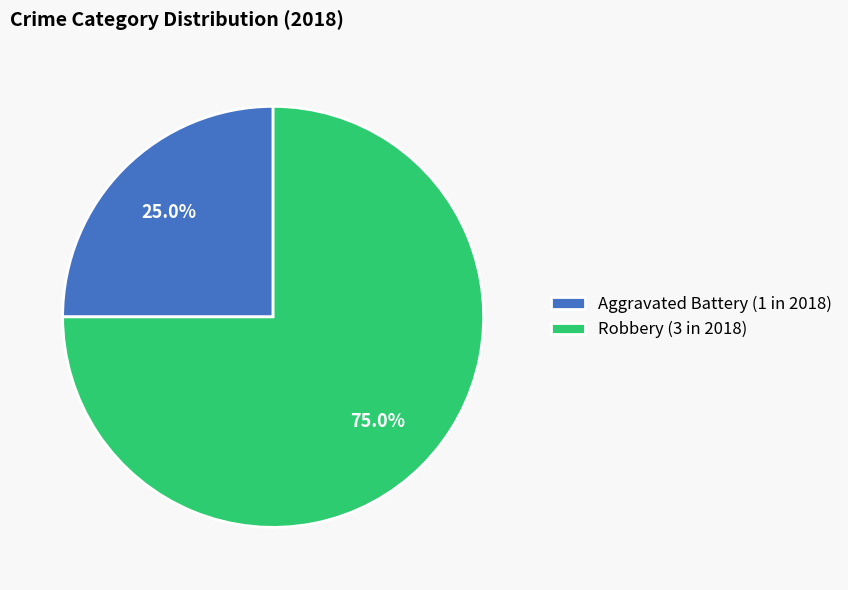

Does Robbery (3 in 2018) represent more than half of the total?

Yes